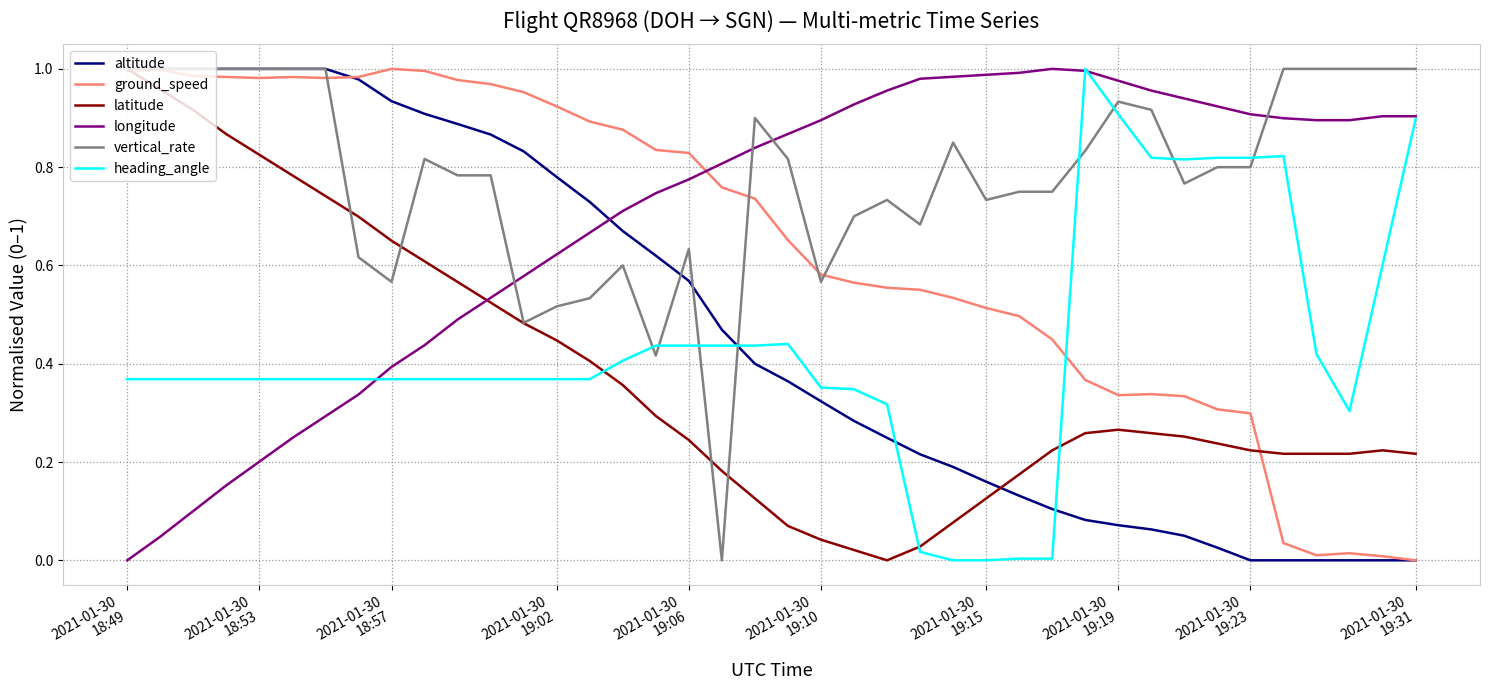

True or false: heading_angle and altitude intersect in this chart.

True